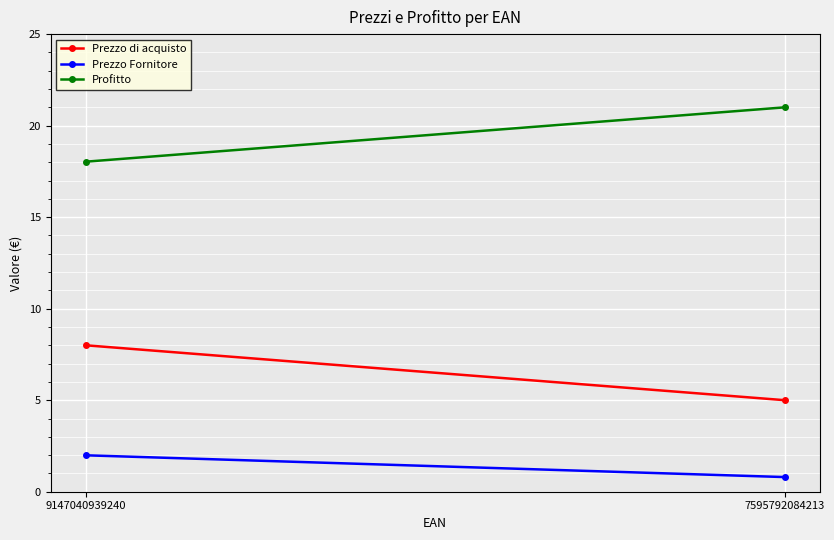

Which category has the lowest value in the Prezzo di acquisto series?

7595792084213